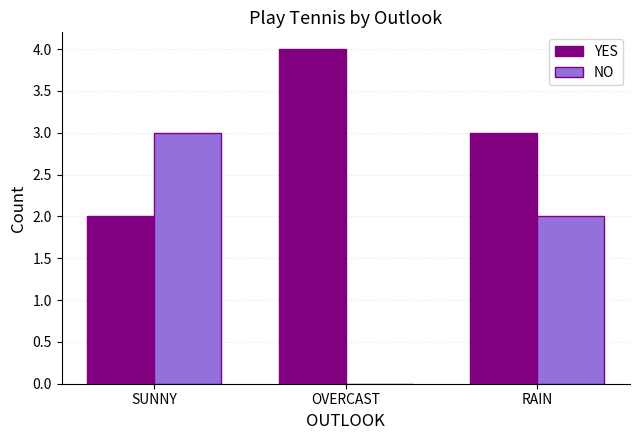

Which series has the largest range (max minus min)?

NO